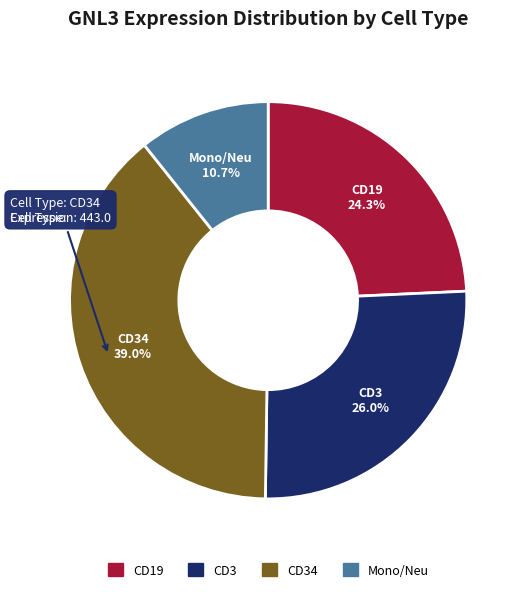

Is there any slice that represents more than half of the pie?

No